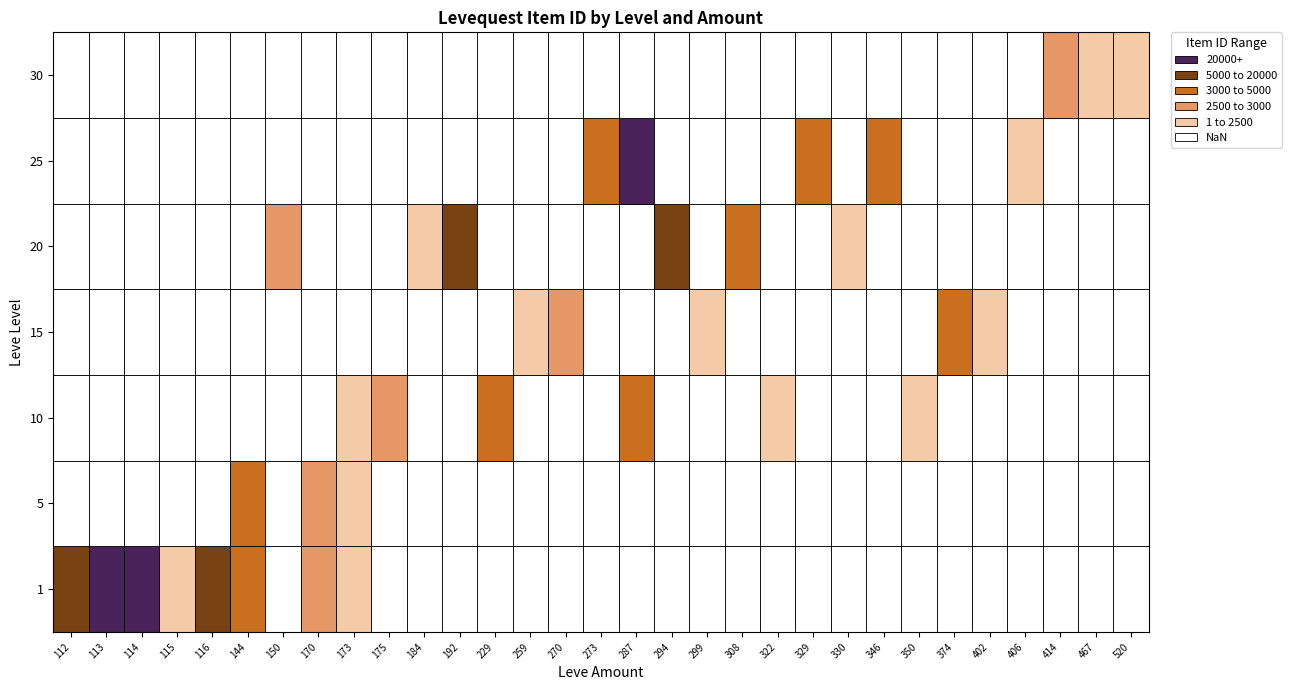

At which category is the sum across all series the highest?

170